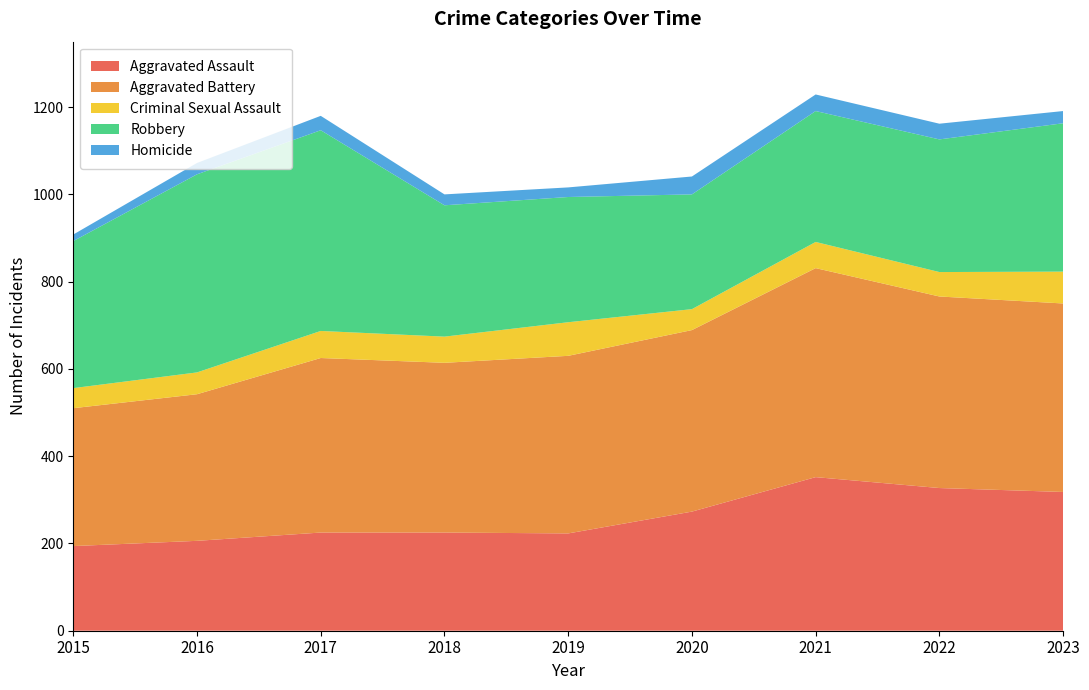

Reading left to right, extract all data points from this chart.

Aggravated Assault: 194	206	225	225	223	273	352	327	318
Aggravated Battery: 316	336	400	389	407	416	479	439	432
Criminal Sexual Assault: 46	50	62	60	77	48	60	56	73
Robbery: 337	454	460	301	287	263	300	304	340
Homicide: 15	26	33	25	22	41	38	36	28